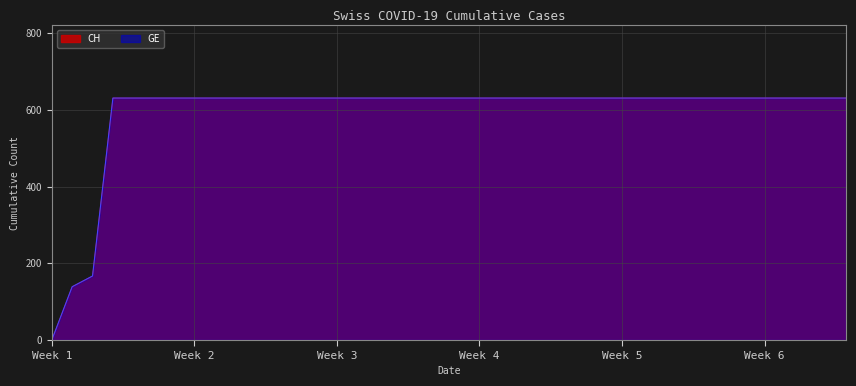

What are all the series names shown in the legend?

CH, GE